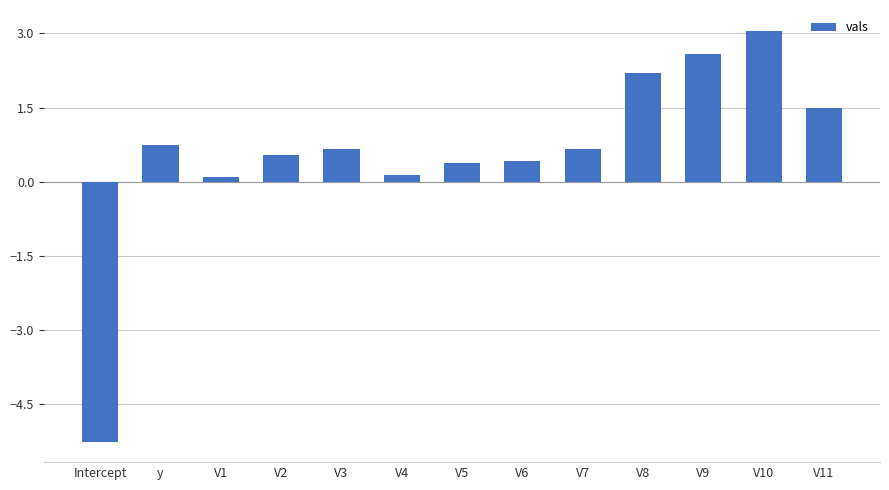

Reading left to right, transcribe all the data shown in this chart.

Intercept=-5.3	y=0.7	V1=0.1	V2=0.5	V3=0.7	V4=0.1	V5=0.4	V6=0.4	V7=0.7	V8=2.2	V9=2.6	V10=3.1	V11=1.5